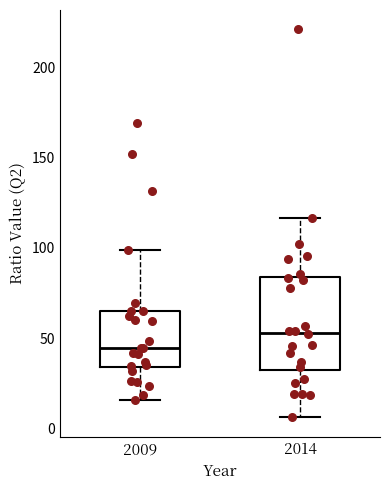

Which box is the tallest, from its lower edge to its upper edge?

2014